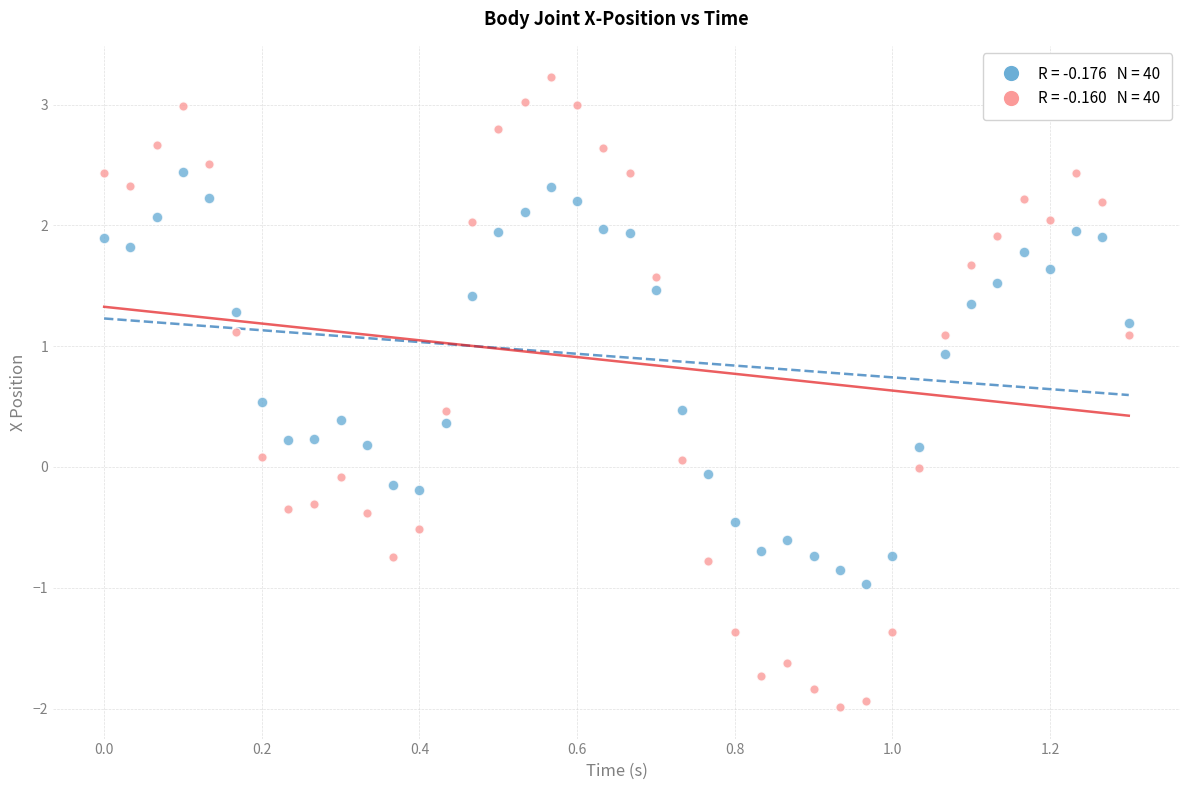

Across all data points, what is the range of X values (max minus min)?

1.3